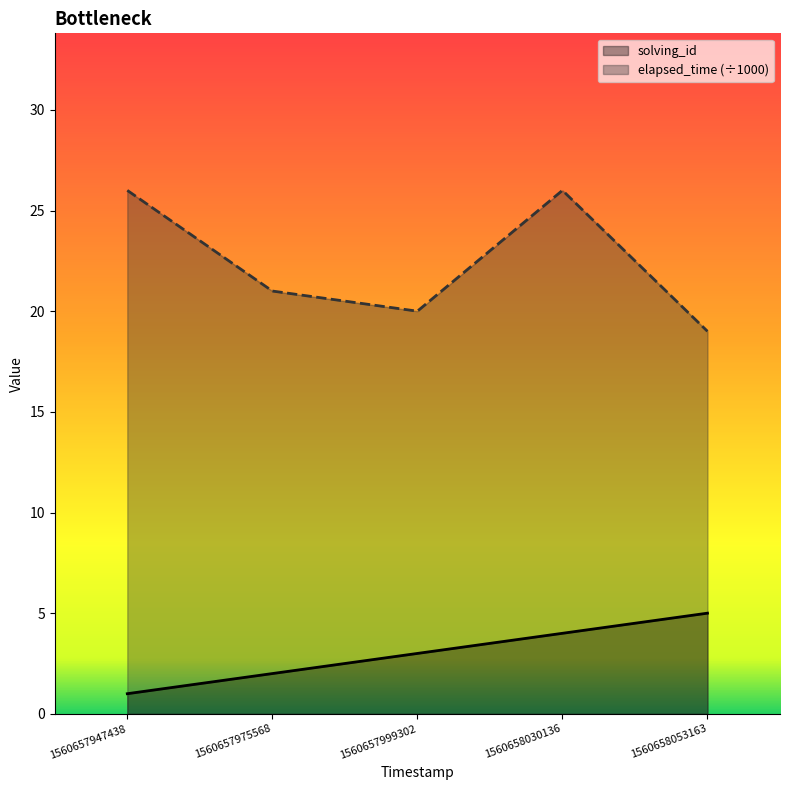

What is the difference between the maximum and second lowest values in the elapsed_time series?

6